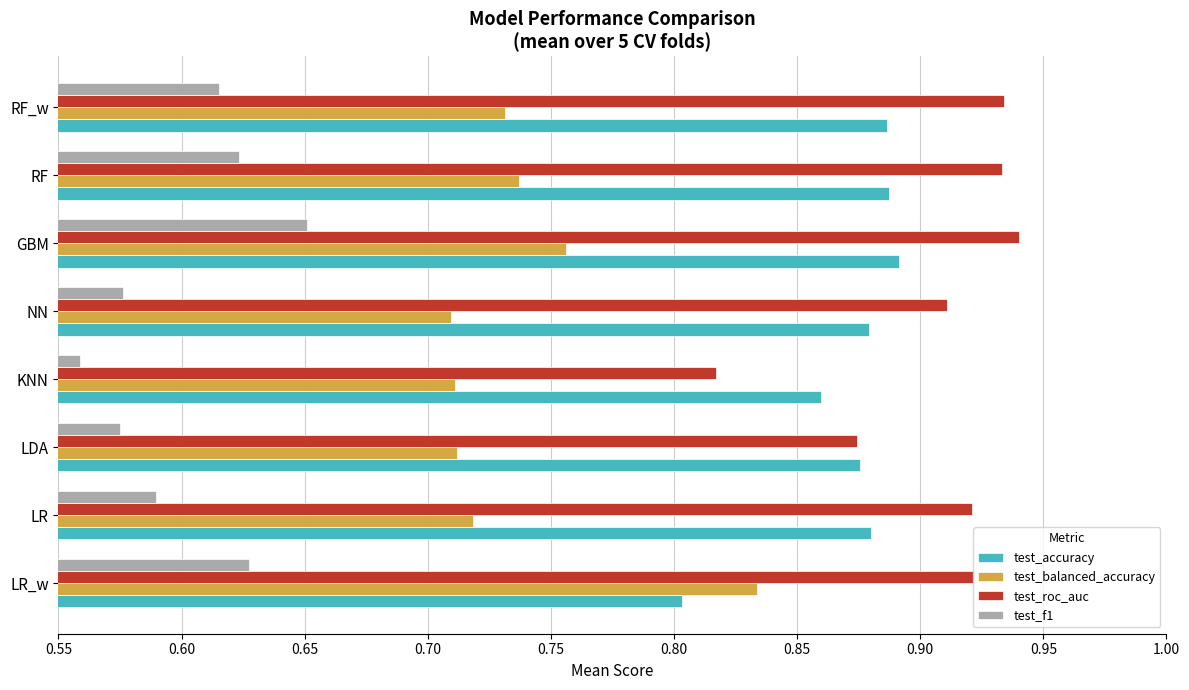

What is the total value across all series at KNN?

2.9